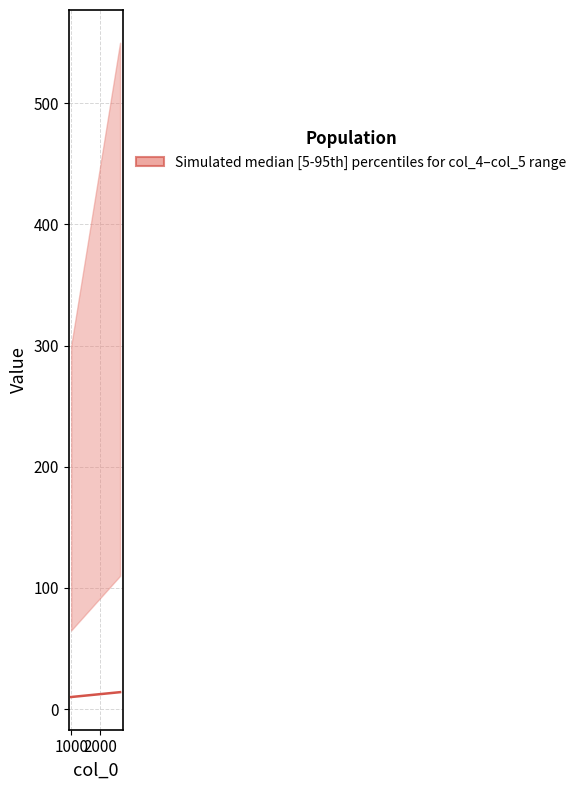

Approximately how many times larger is the value at 0 compared to 2000?

0.7